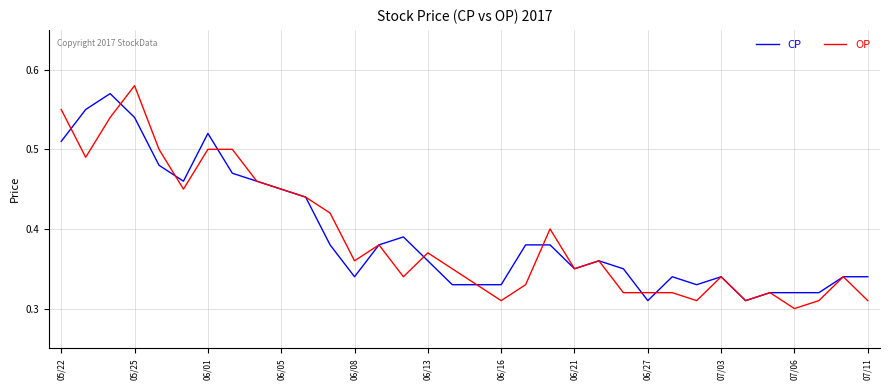

Which series has the largest range (max minus min)?

OP